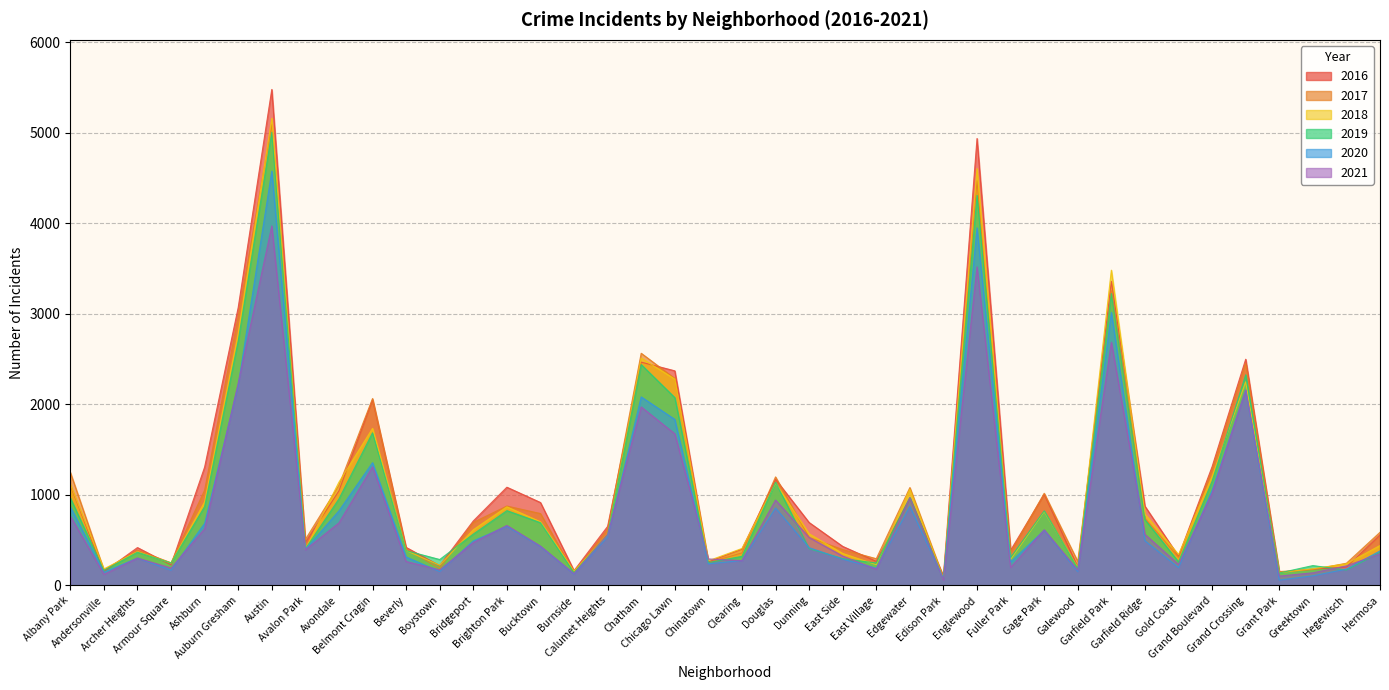

In 2017, how many points are lower than both neighbors (excluding endpoints)?

12